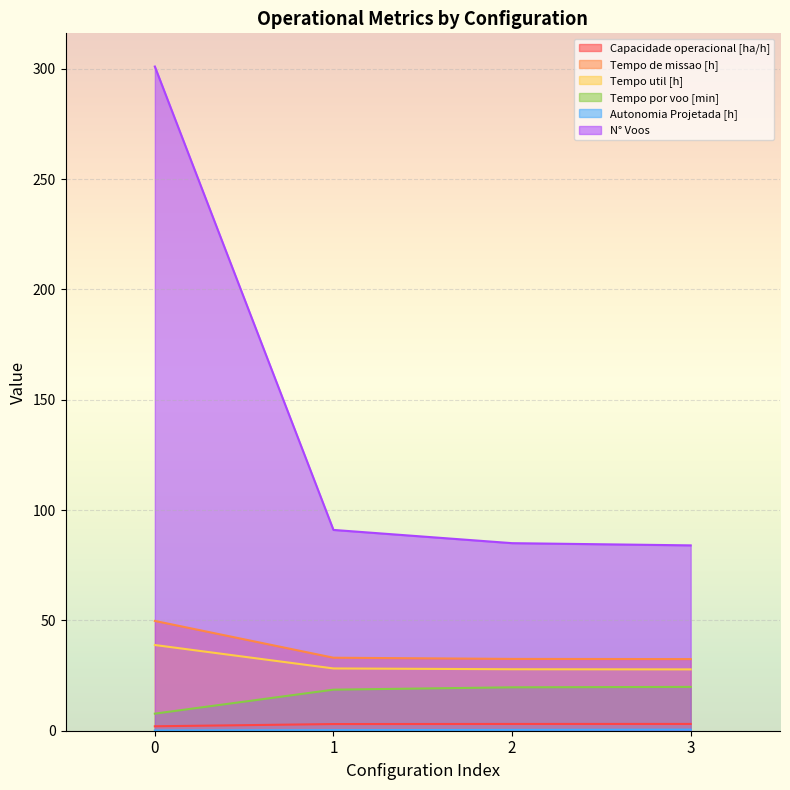

How many lines are shown in the chart?

6